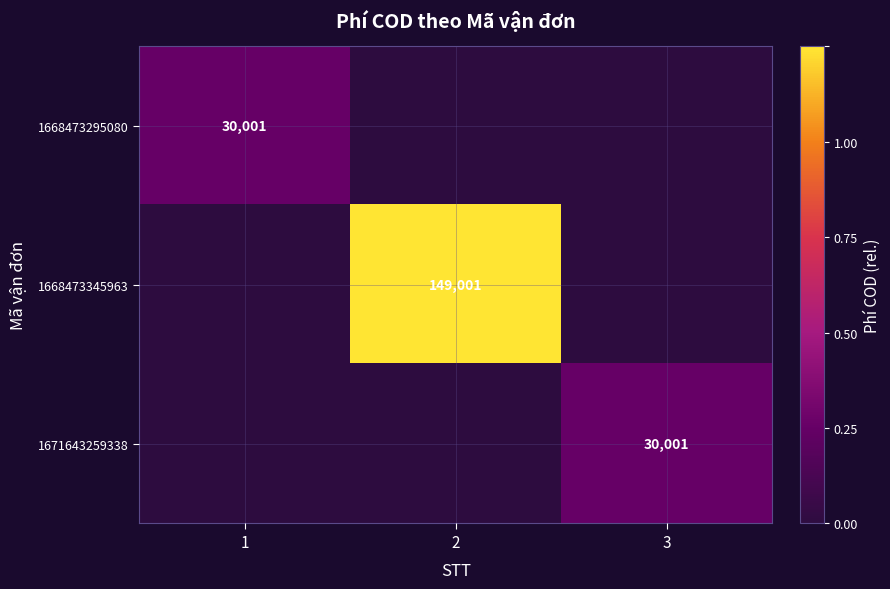

At which category is the sum across all series the highest?

2